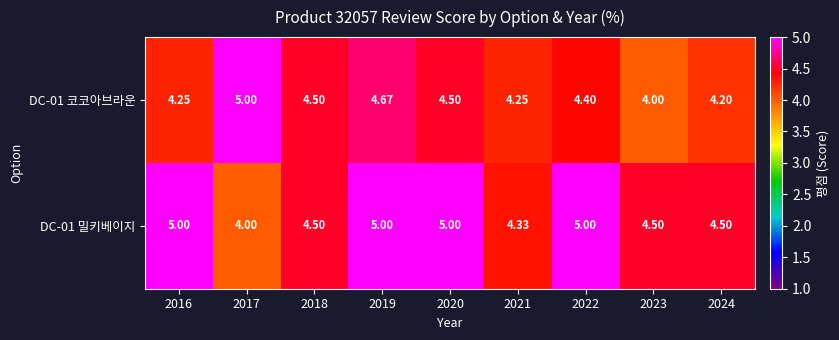

What is the difference between the highest and lowest values at 2021?

0.1